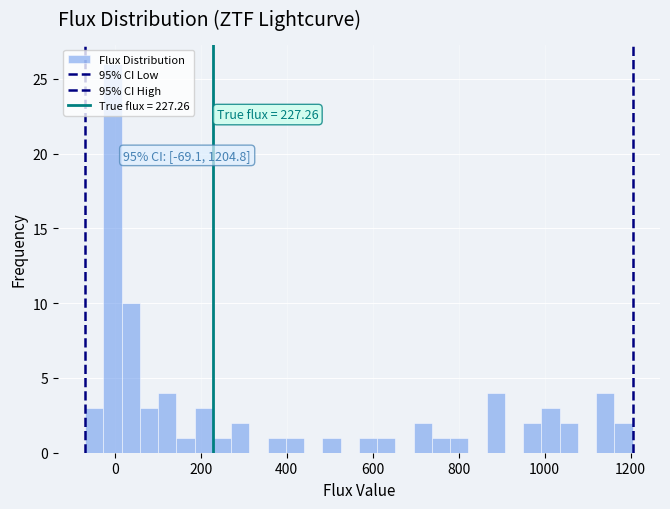

Read against the x-axis, roughly where is the centre of the tallest bar?

0